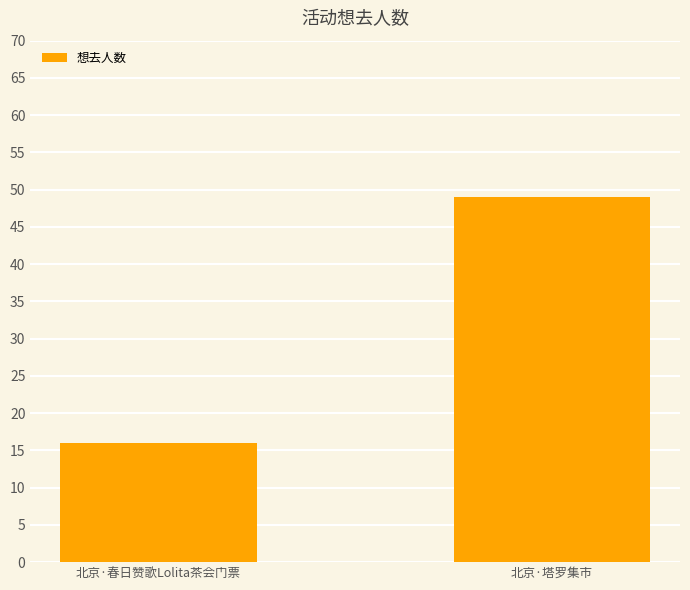

Are the bars grouped side by side (vs. stacked)?

No